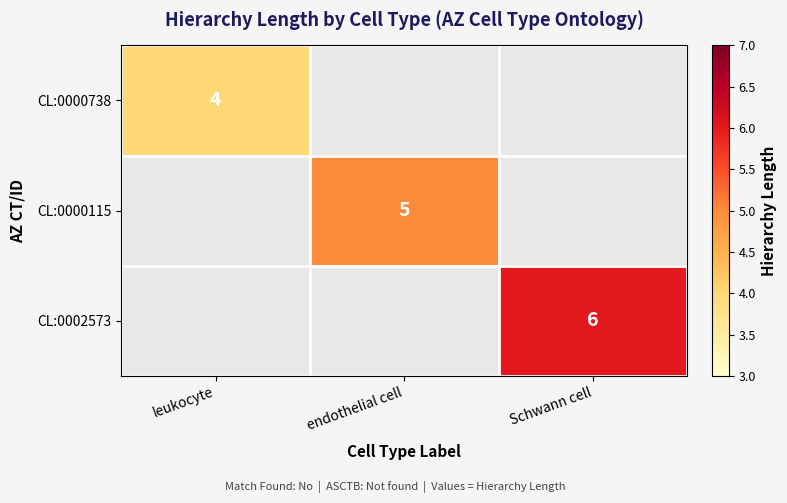

The CL:0000738 series shows 4 at leukocyte. True or false?

True